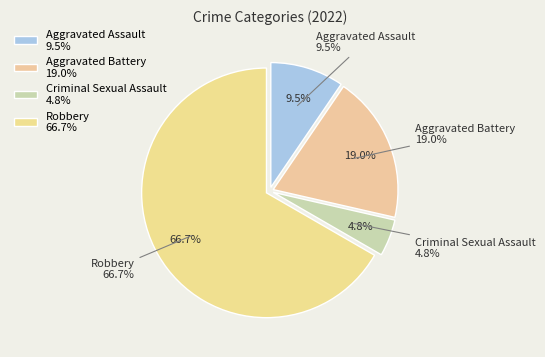

What is the total percentage of Criminal Sexual Assault and Aggravated Battery?

23.8%